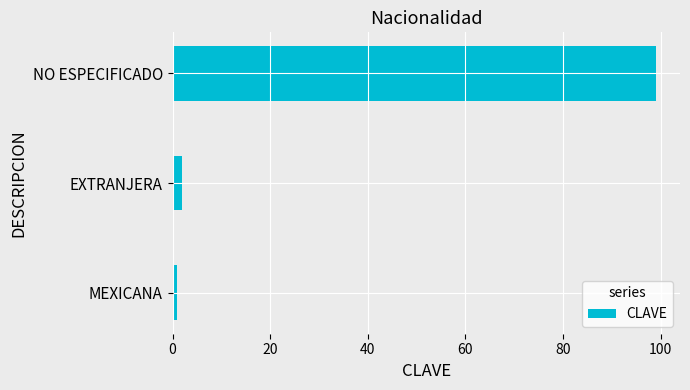

Count the number of data series in this chart.

1